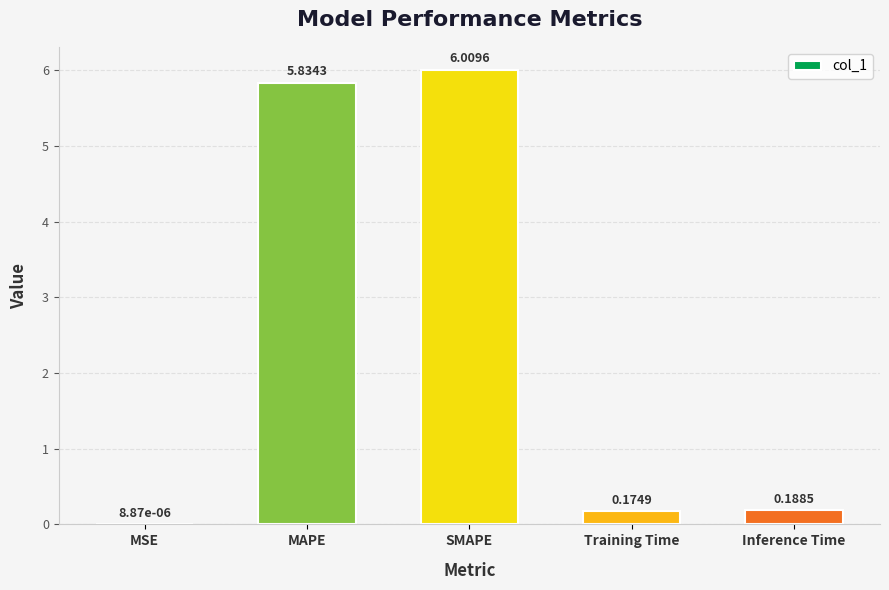

Is it true that the value at SMAPE is 3.5?

False